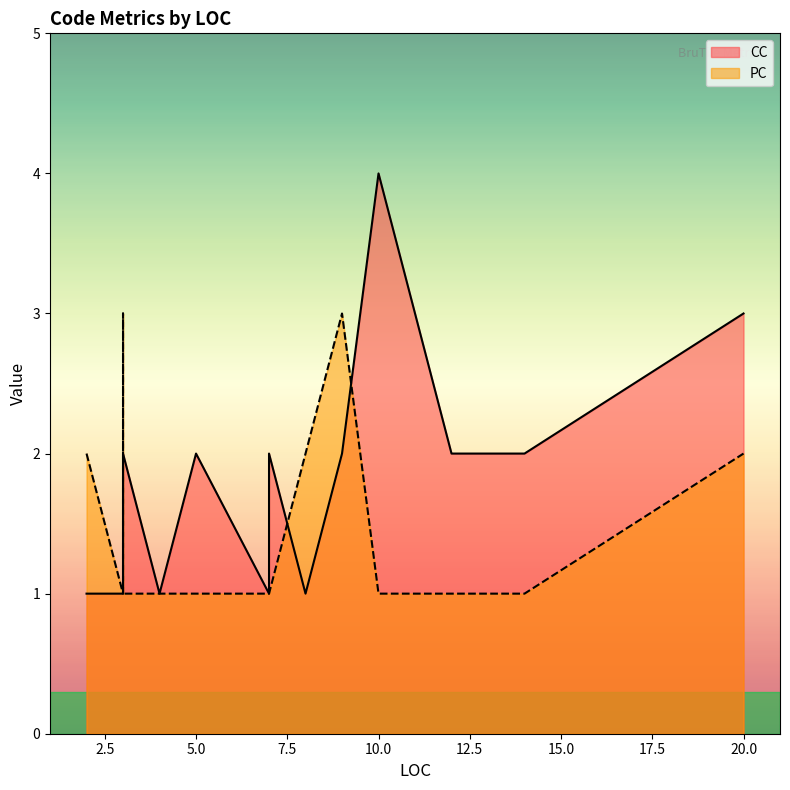

What is the lowest value of the PC series?

1